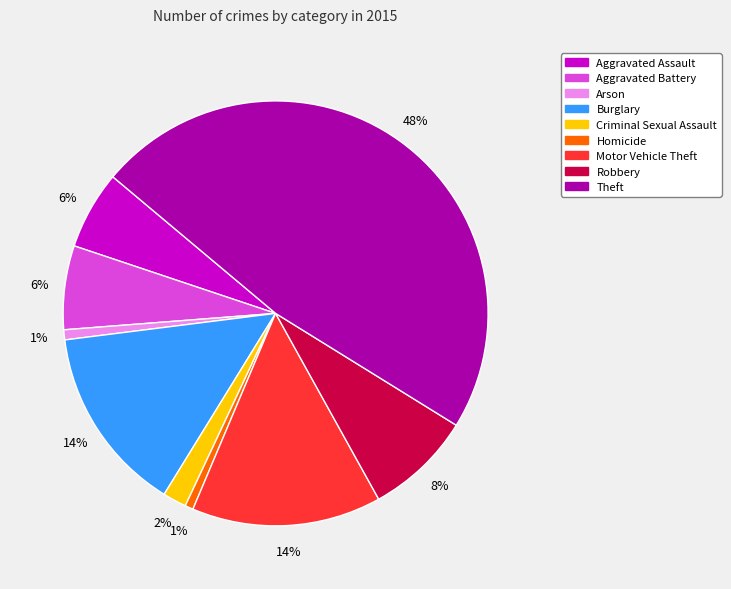

To the nearest percent, what is the combined percentage of Arson and Burglary?

15%